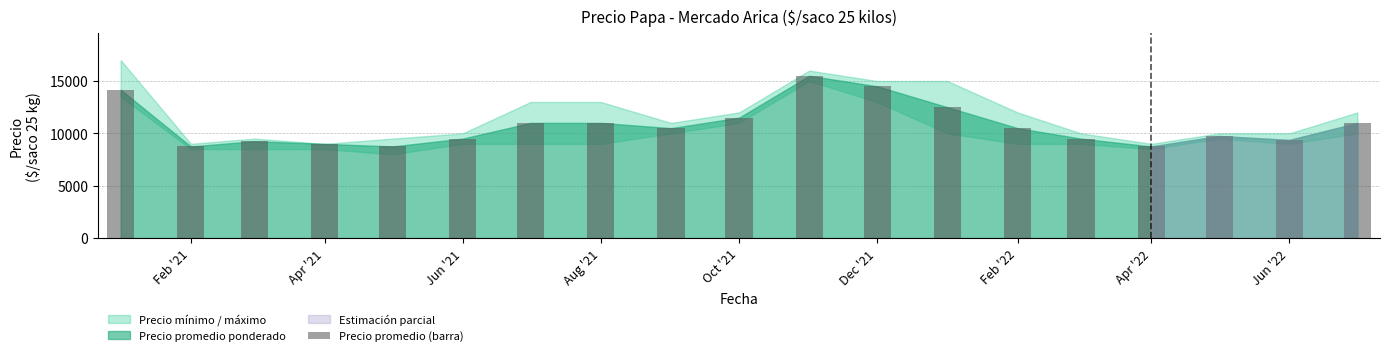

How many bars are there in total?

19